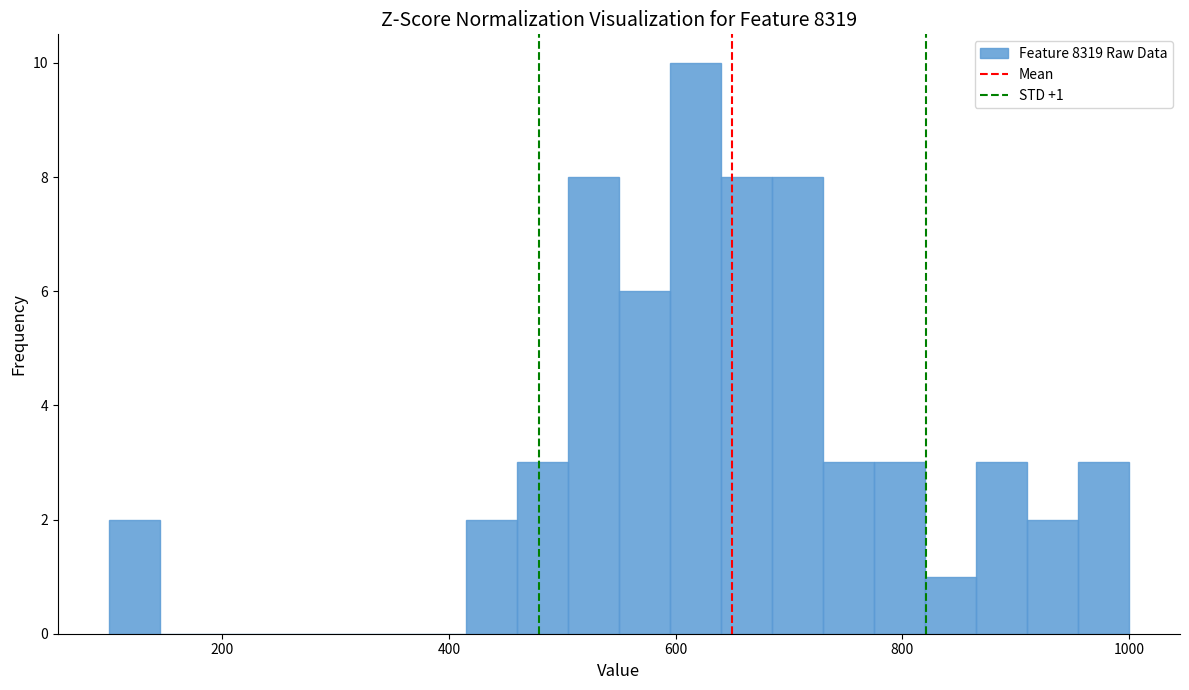

Read against the x-axis, roughly where is the centre of the tallest bar?

620